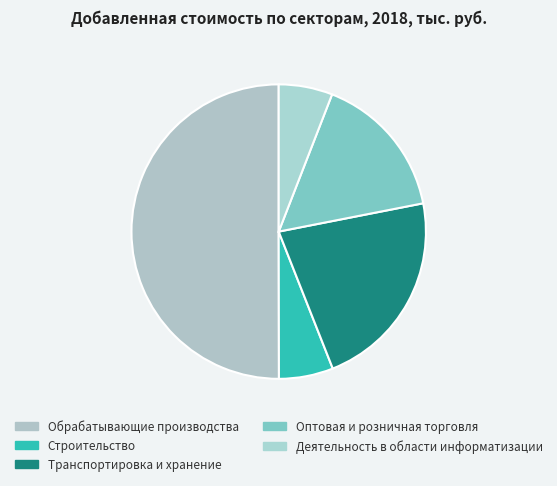

True or false: Деятельность в области информатизации accounts for 6% of the total.

True